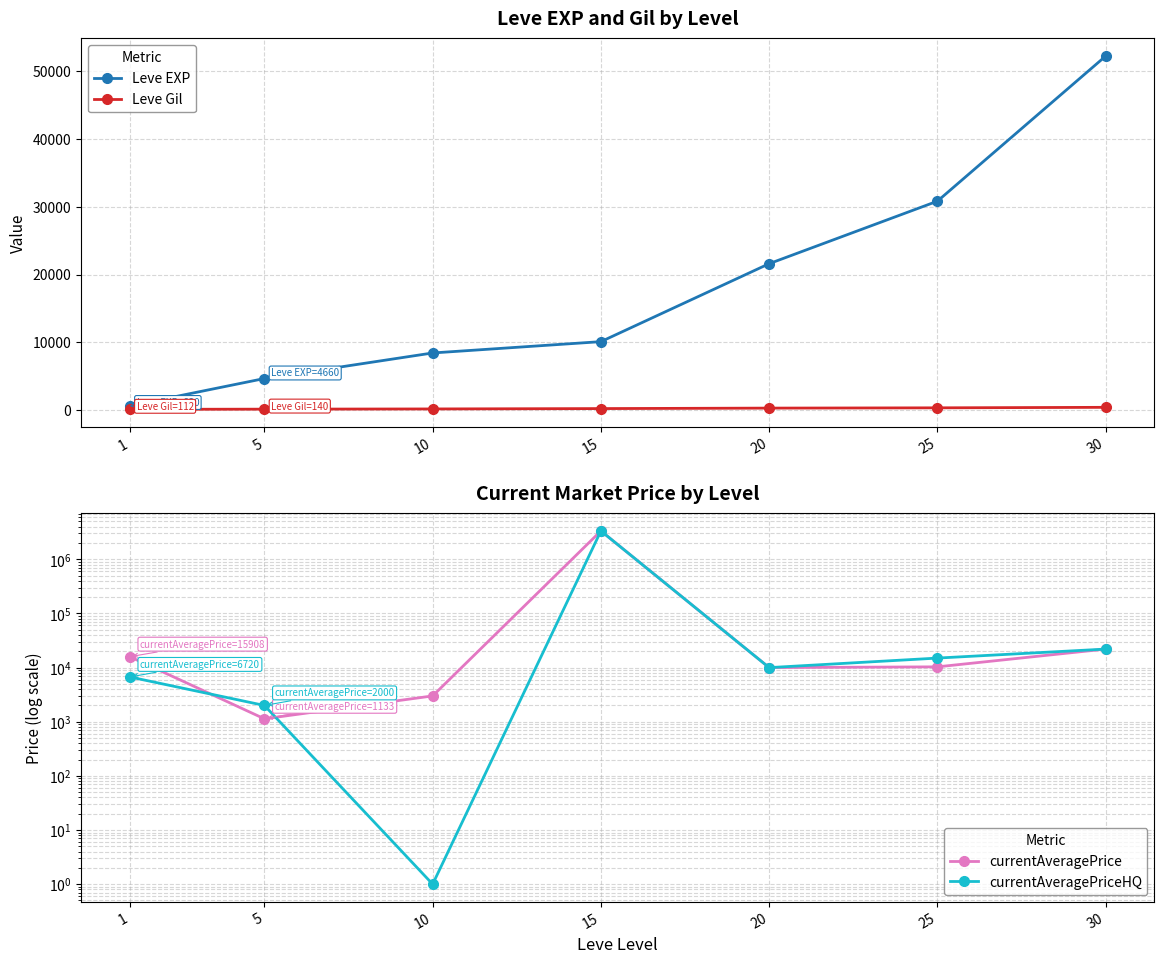

What is the value of the currentAveragePriceHQ point at the 1st from the left?

6719.6